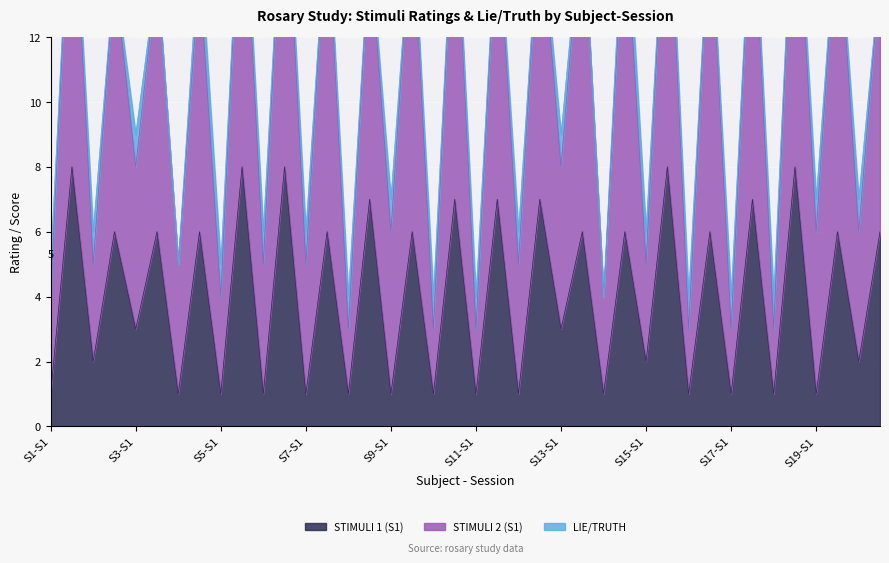

True or false: STIMULI 1 (S1) has more than 2 interior local peaks.

True